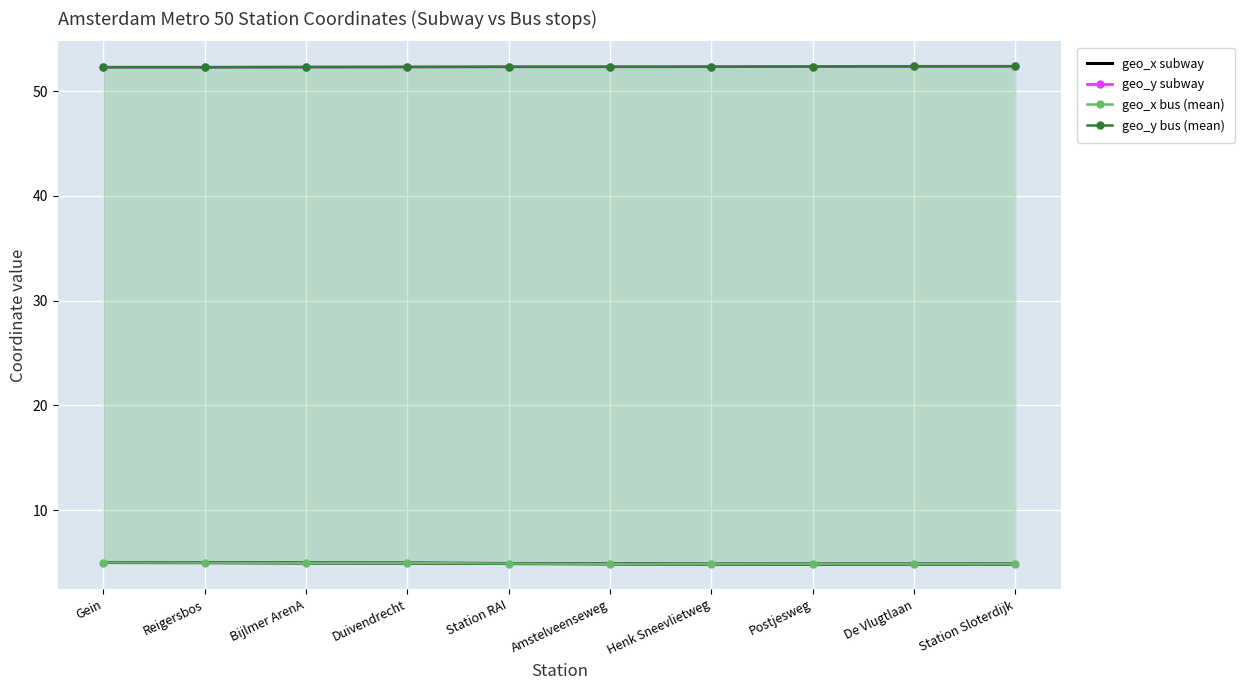

True or false: geo_y subway has more than 2 interior local peaks.

False